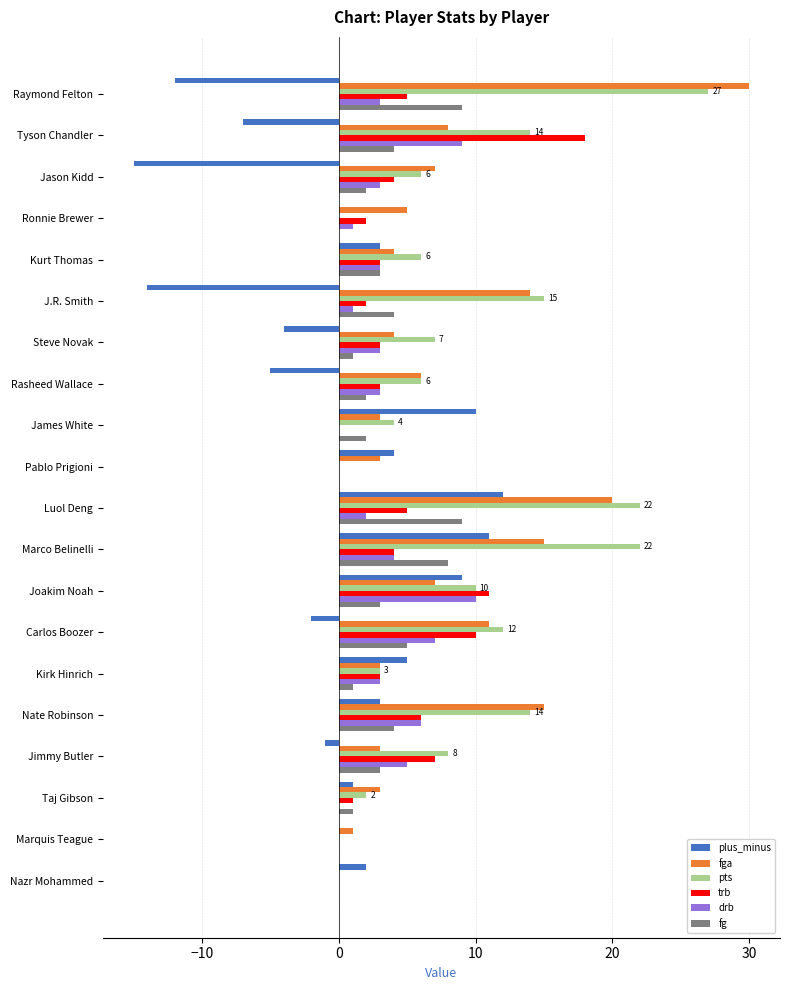

At which category is the sum across all series the highest?

Luol Deng